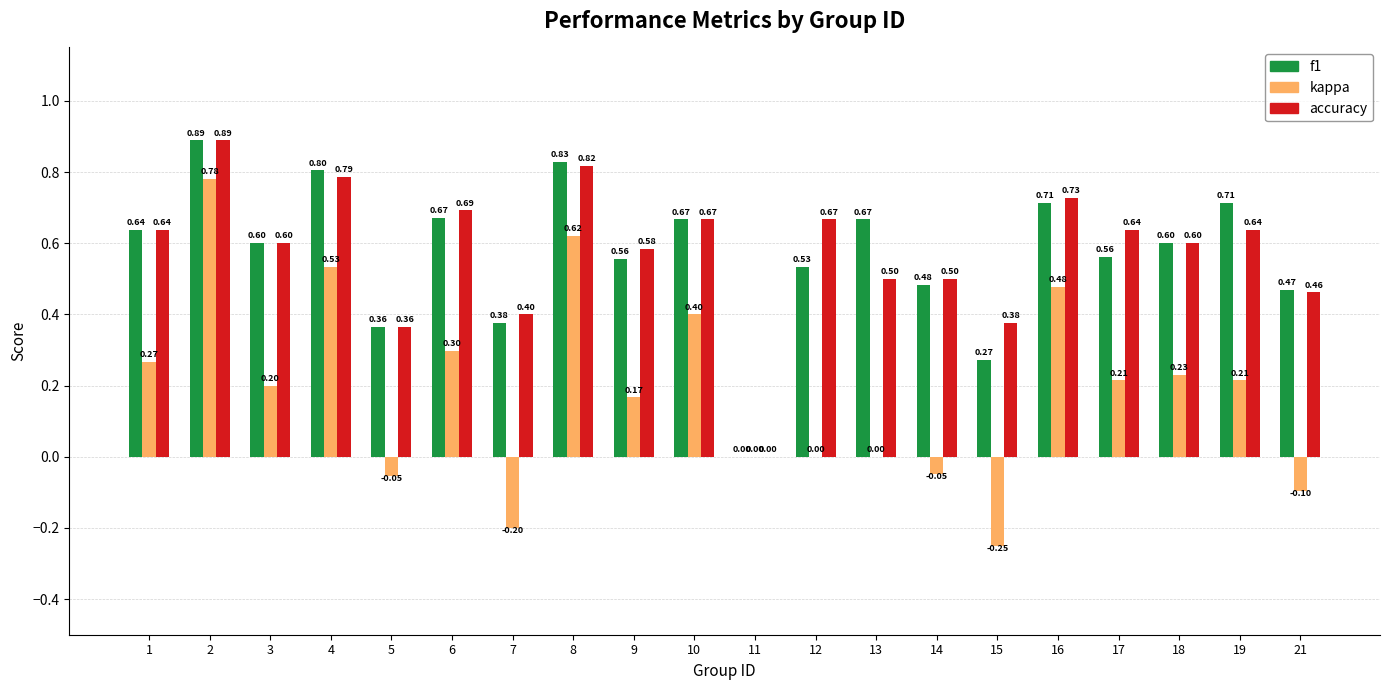

Which series has the largest total across all categories?

accuracy